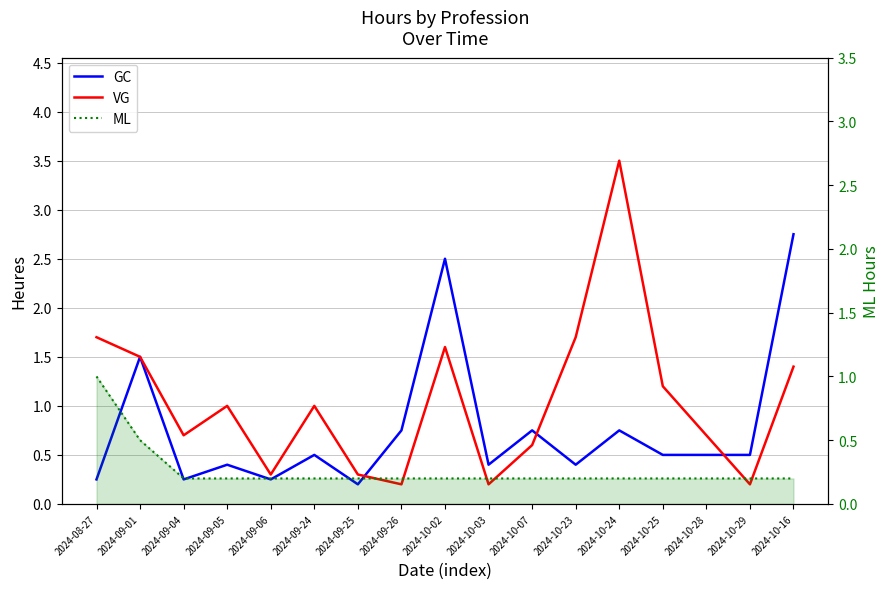

At which label is ML closest to 0?

2024-09-04